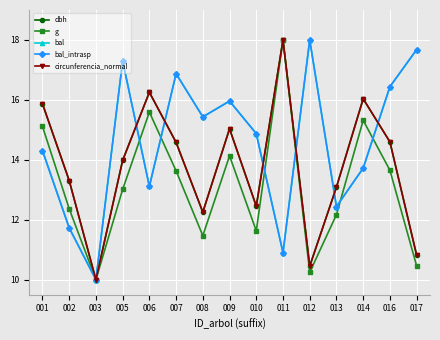

Is the value of g at 003 greater than the value of circunferencia_normal at 006?

No